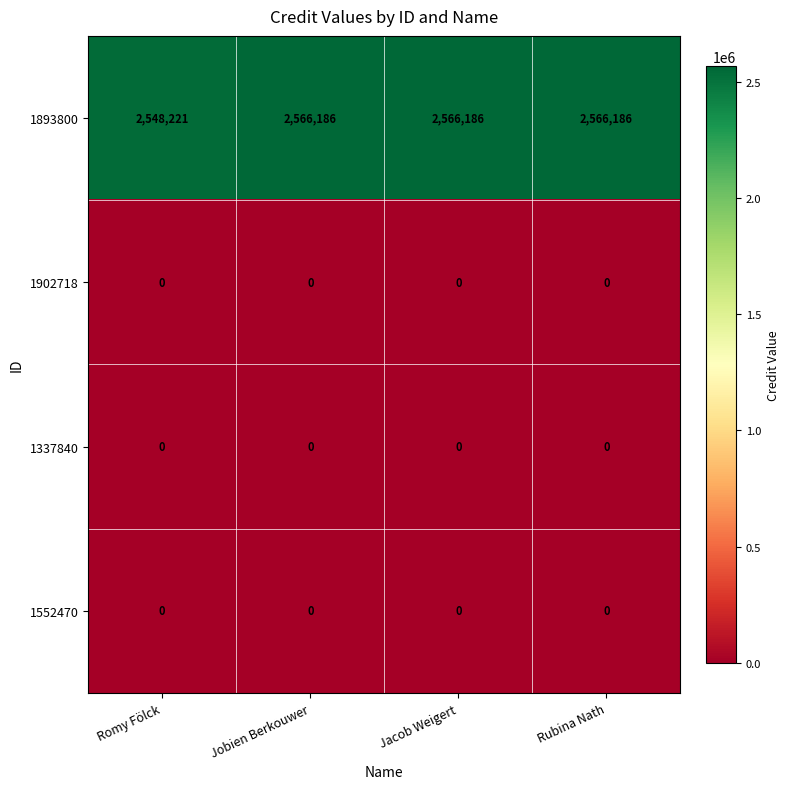

What is the total value across all series at Rubina Nath?

2566186